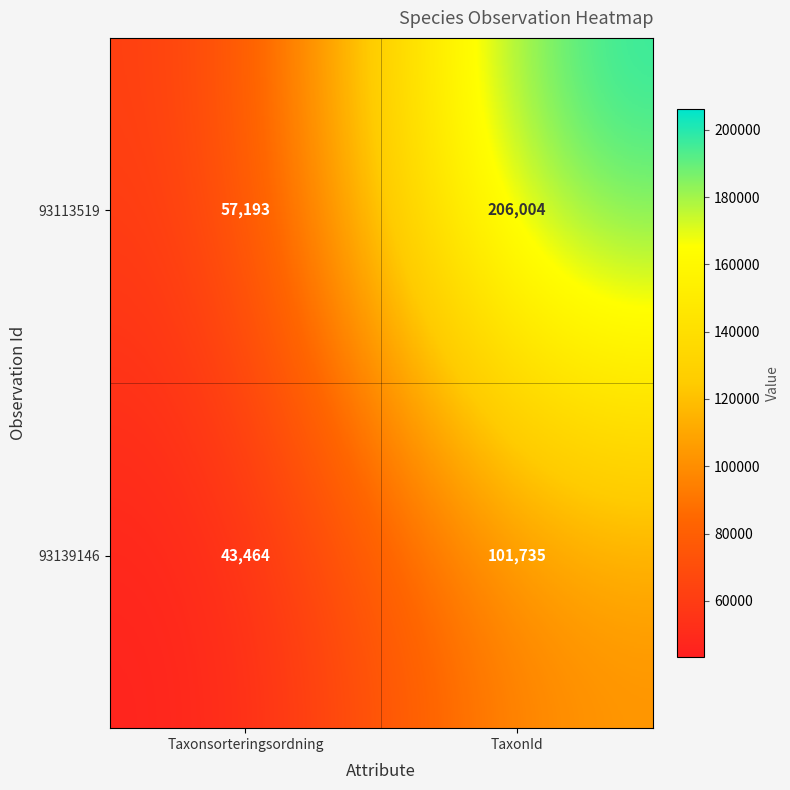

Reading left to right, what are all the values shown in this chart?

93113519: 57193	206004
93139146: 43464	101735